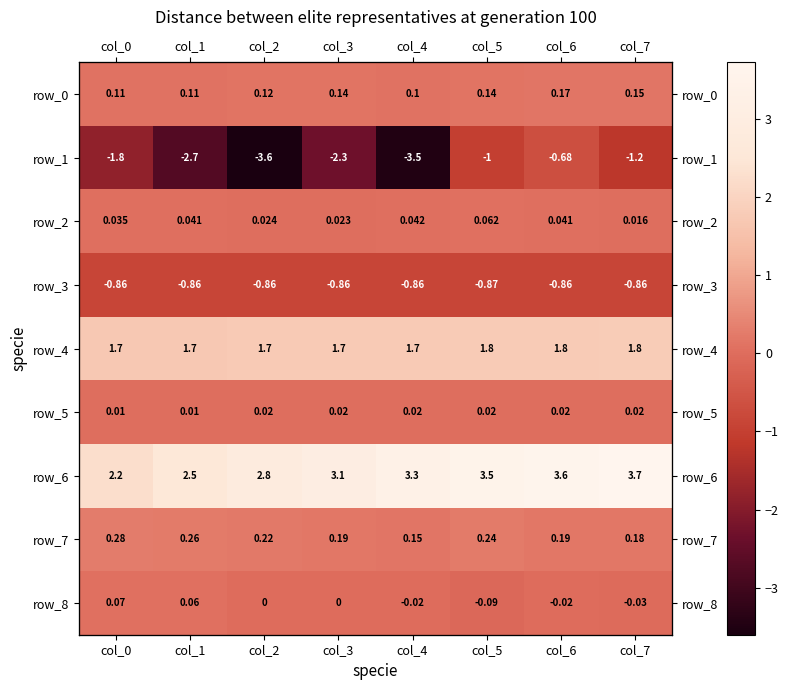

Is the value of row_4 at col_2 greater than the value of row_2 at col_4?

Yes